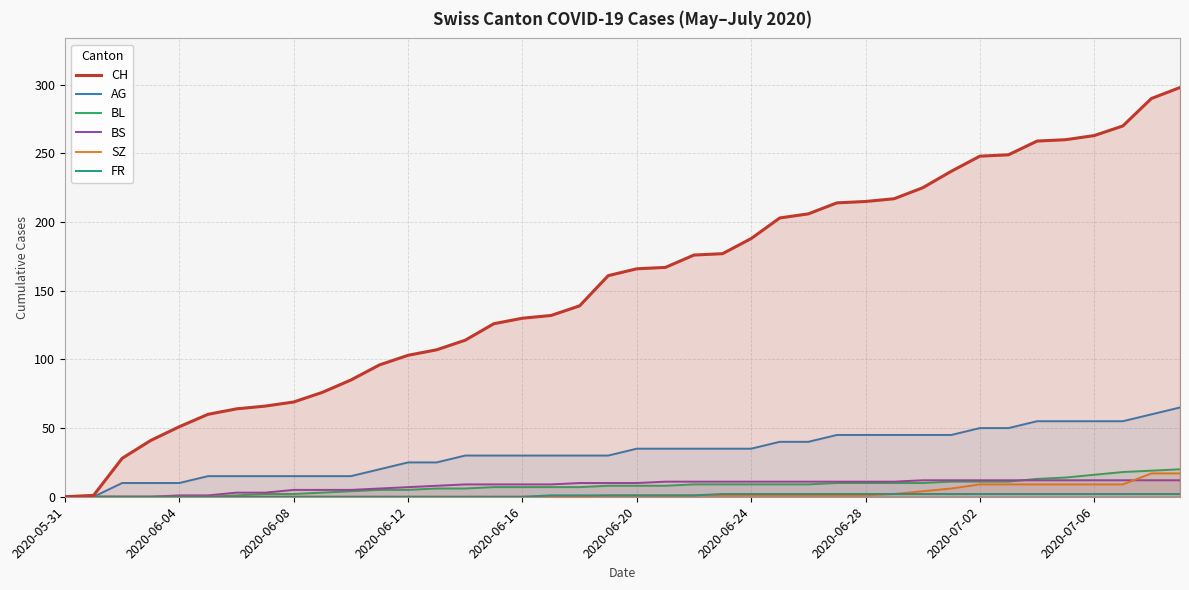

At which label does FR reach its peak?

23